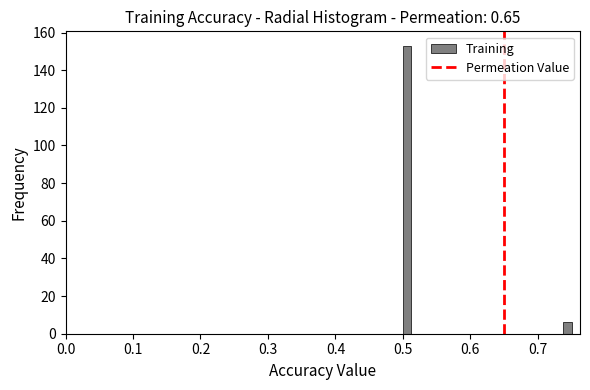

Around what value on the x-axis is the tallest bar? Give the approximate position of its centre, as read against the axis.

0.51